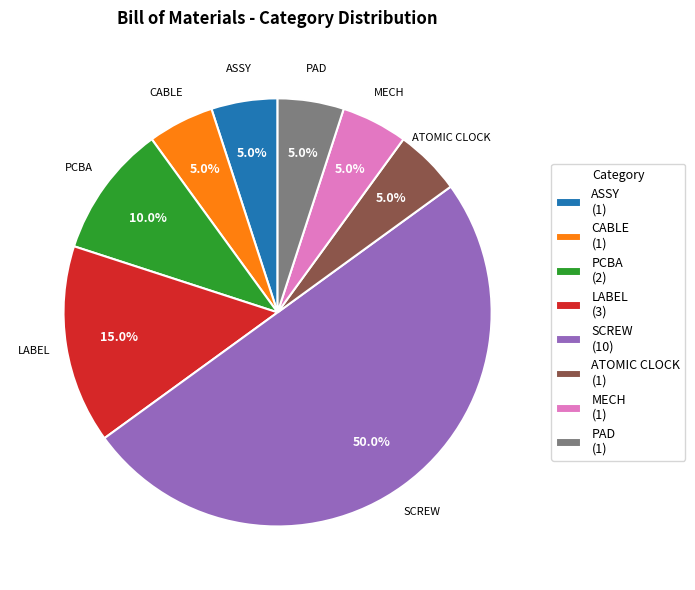

What is the ratio of the value at PCBA (2) to the value at PAD (1)?

2.0